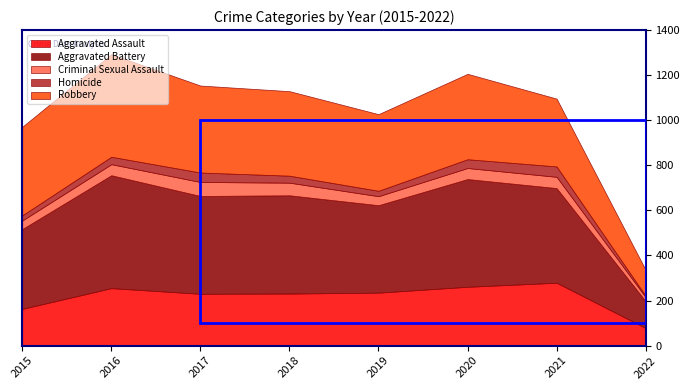

Reading left to right, extract all data points from this chart.

Aggravated Assault: 2015=163	2016=255	2017=230	2018=231	2019=235	2020=261	2021=279	2022=78
Aggravated Battery: 2015=354	2016=501	2017=434	2018=436	2019=388	2020=478	2021=420	2022=119
Criminal Sexual Assault: 2015=38	2016=49	2017=62	2018=56	2019=40	2020=49	2021=50	2022=18
Homicide: 2015=23	2016=33	2017=42	2018=31	2019=24	2020=39	2021=46	2022=6
Robbery: 2015=393	2016=455	2017=386	2018=375	2019=340	2020=379	2021=301	2022=115